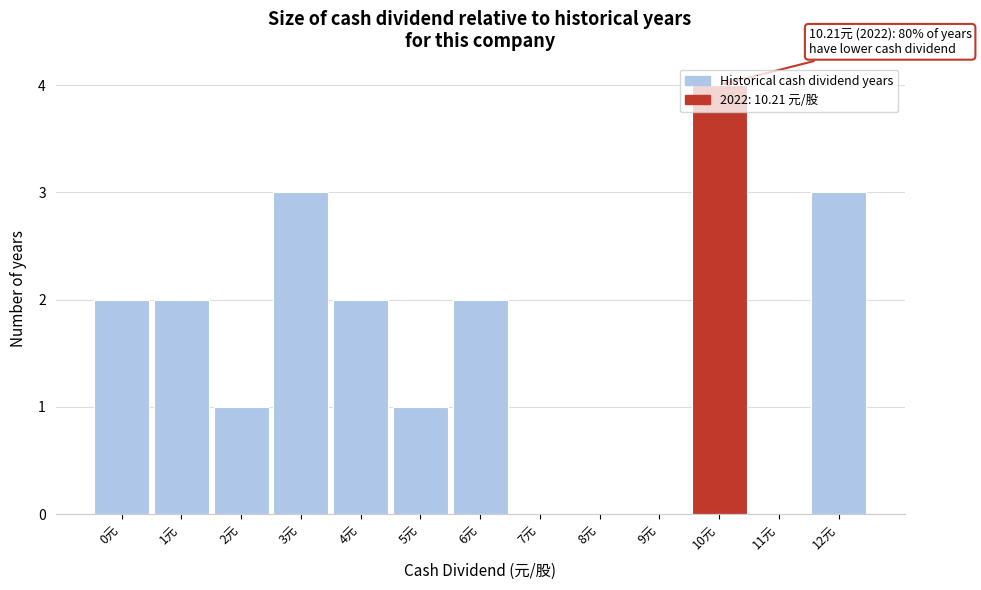

Is it true that the value at 10元 is 4?

True